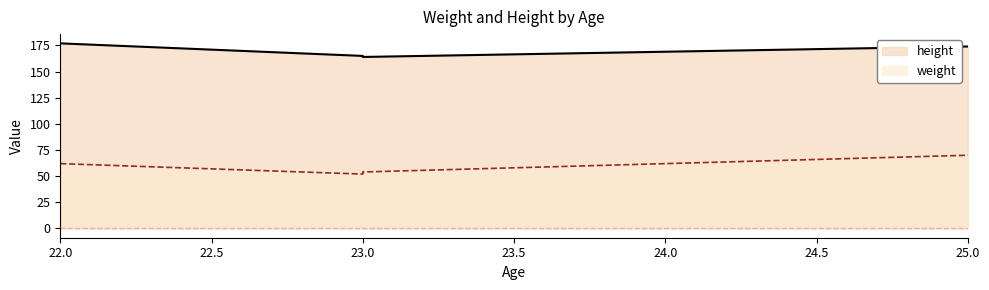

At which category does height reach its first local peak?

25